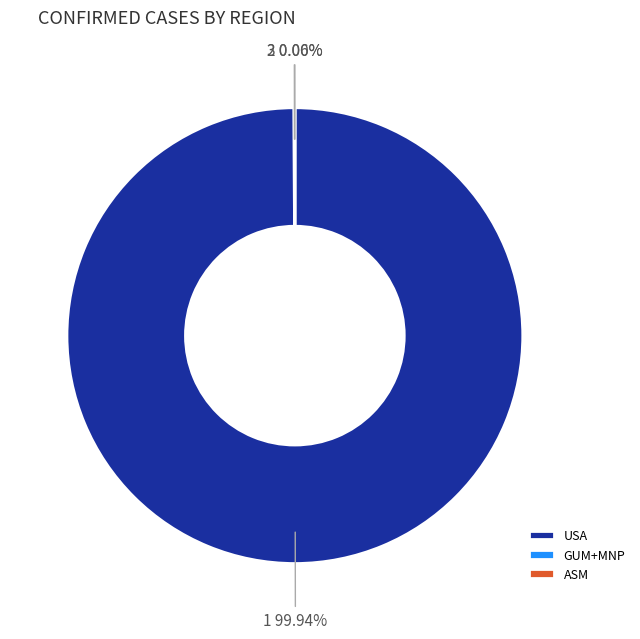

What is the largest slice in the pie chart?

USA